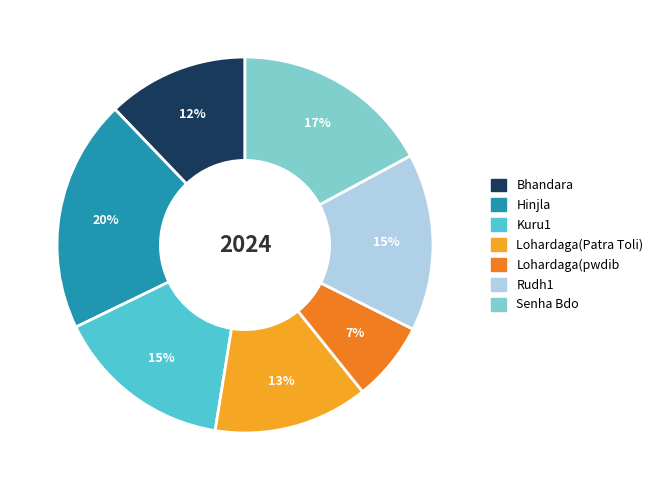

Which has a higher value, Hinjla or Kuru1?

Hinjla